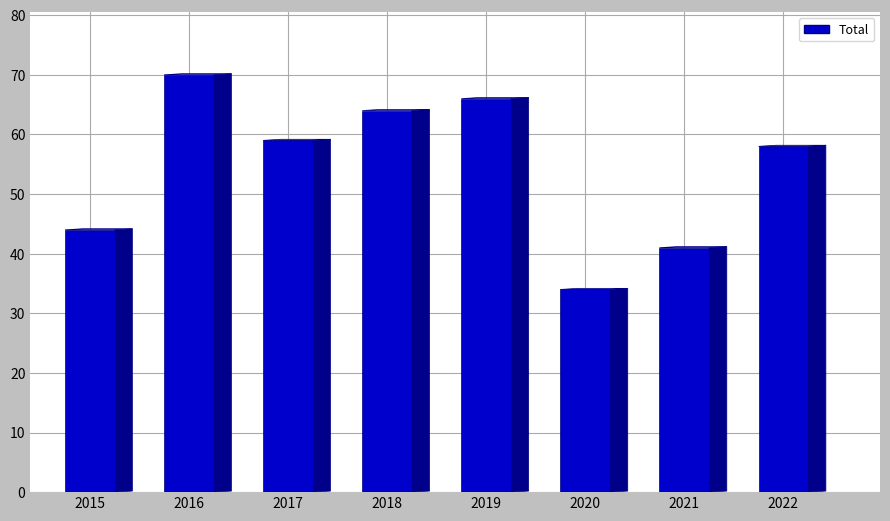

Reading left to right, list all the values displayed in this chart.

2015=44	2016=70	2017=59	2018=64	2019=66	2020=34	2021=41	2022=58